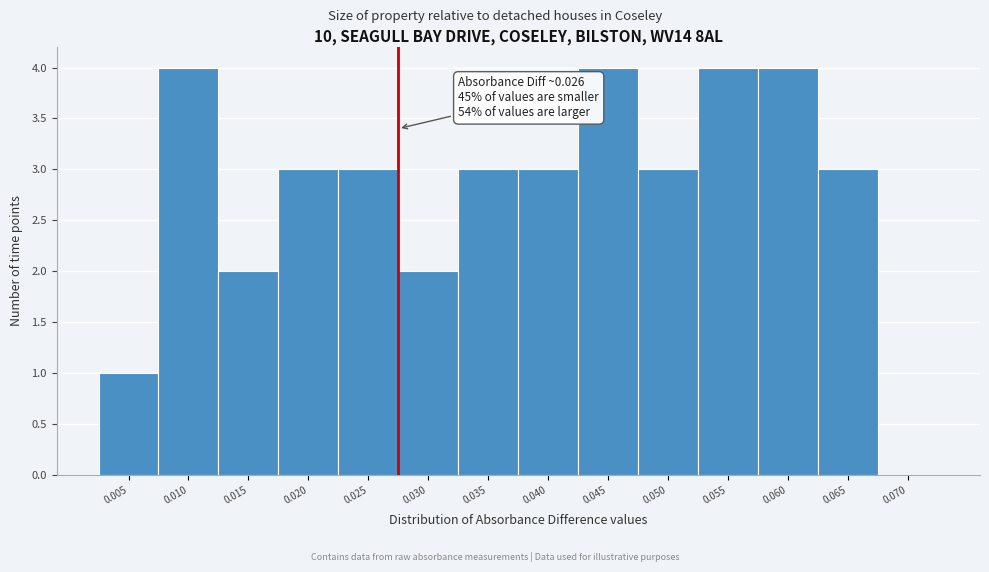

Reading right to left, list all the values displayed in this chart.

0.070=0	0.065=3	0.060=4	0.055=4	0.050=3	0.045=4	0.040=3	0.035=3	0.030=2	0.025=3	0.020=3	0.015=2	0.010=4	0.005=1